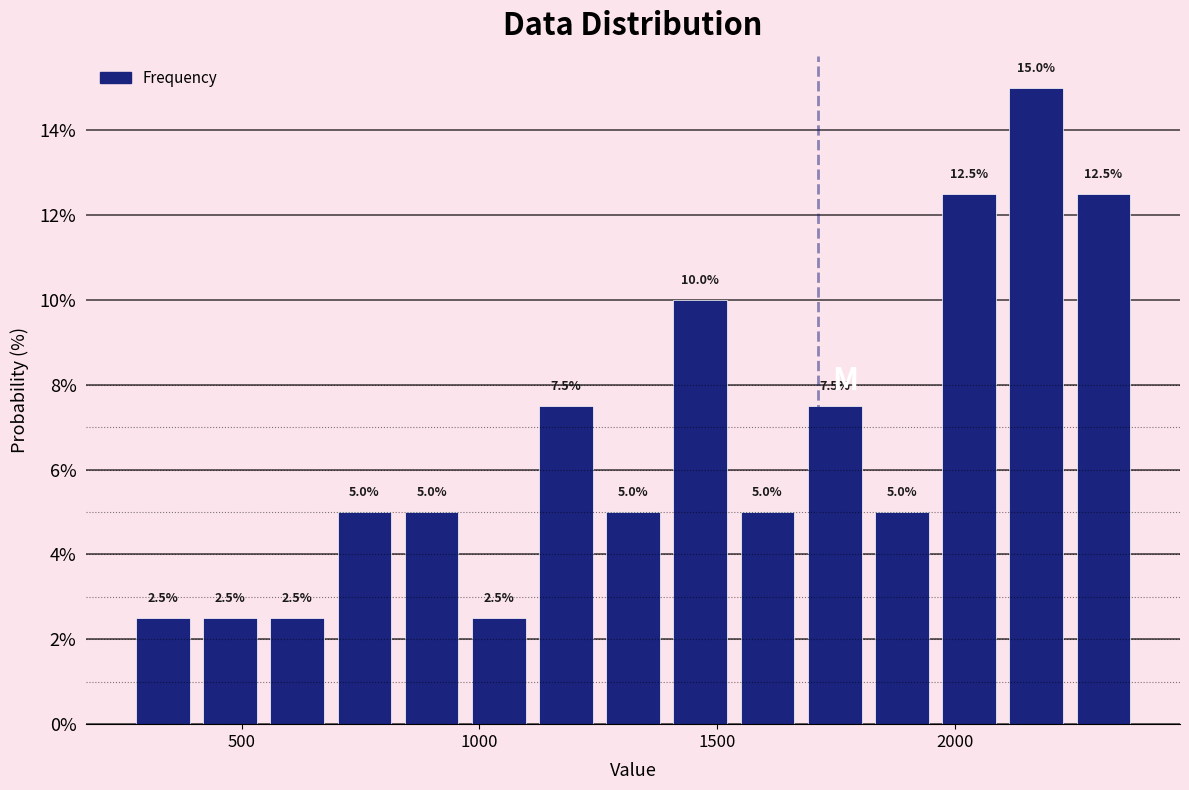

Read against the x-axis, roughly where is the centre of the tallest bar?

2150